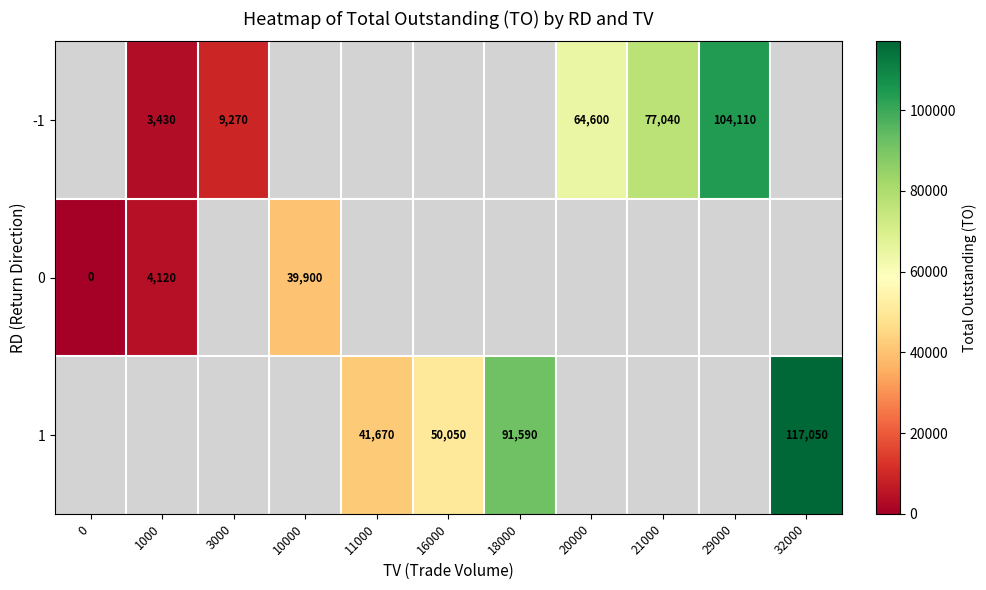

Is it true that -1 equals 17713 at 21000?

False